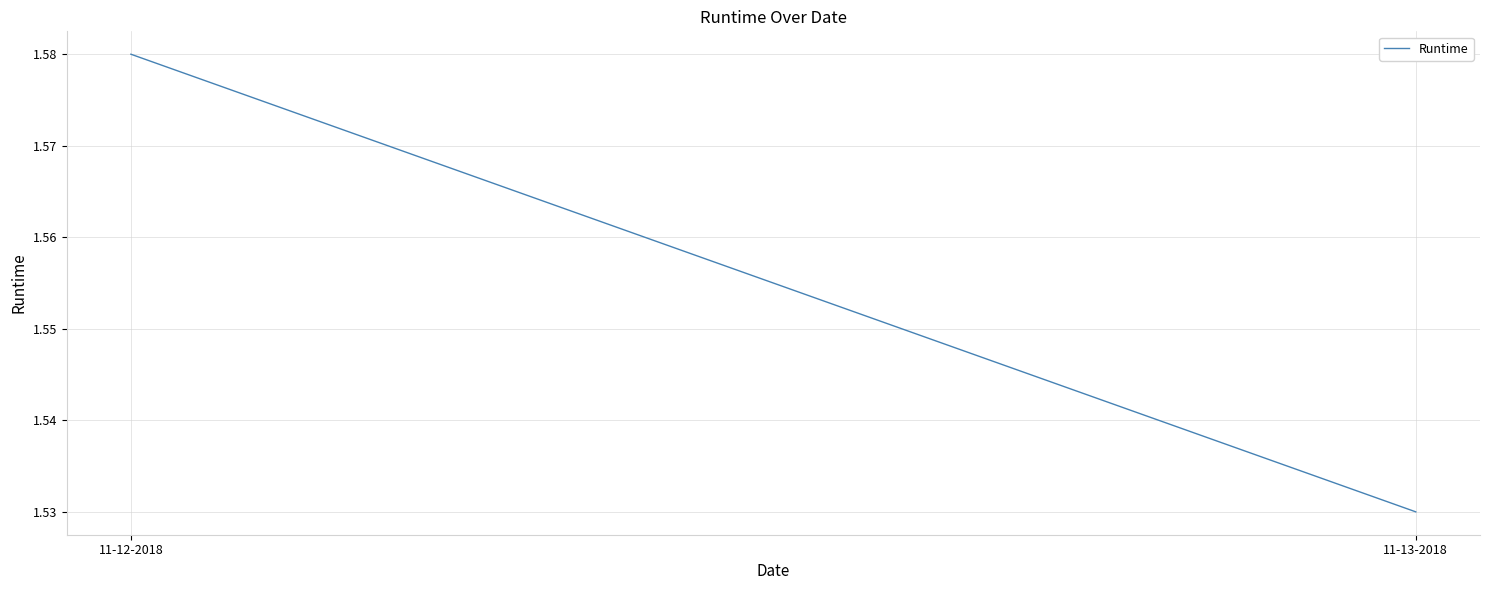

What is the ratio of the value at 11-13-2018 to the value at 11-12-2018?

1.0